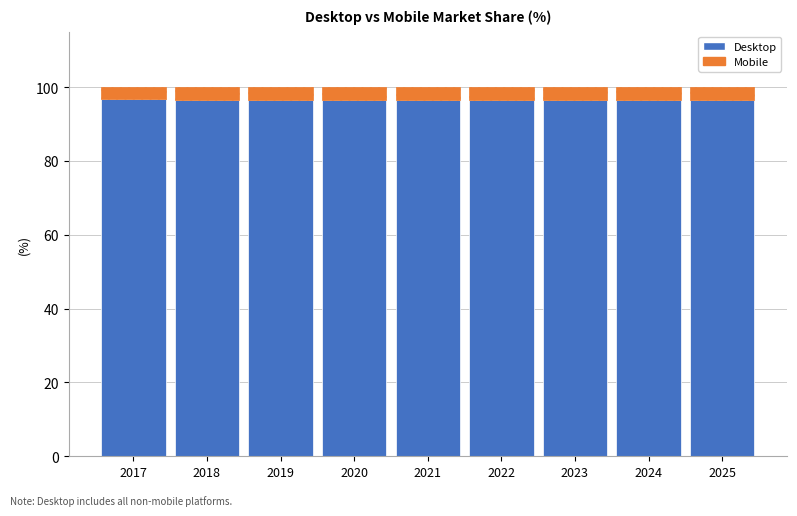

What is the total value across all series at 2018?

100.0